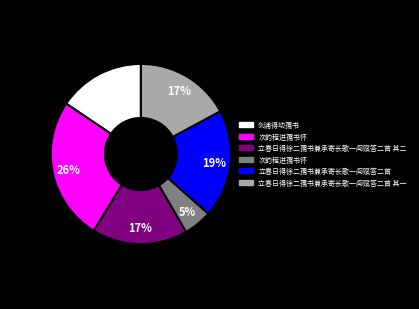

To the nearest percent, what is the difference between the largest and smallest slice percentages?

21%